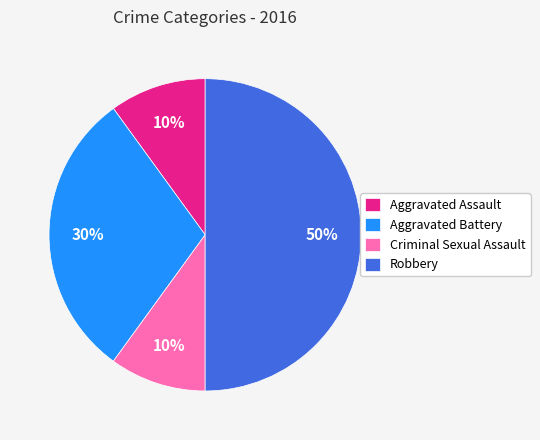

Is it true that Aggravated Battery is 30% of the pie?

True